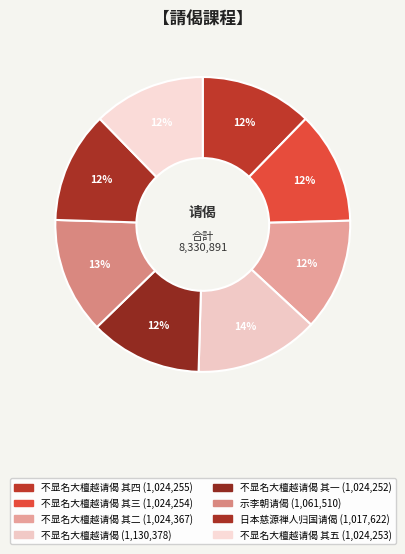

Which category has the biggest portion of the pie?

不显名大檀越请偈